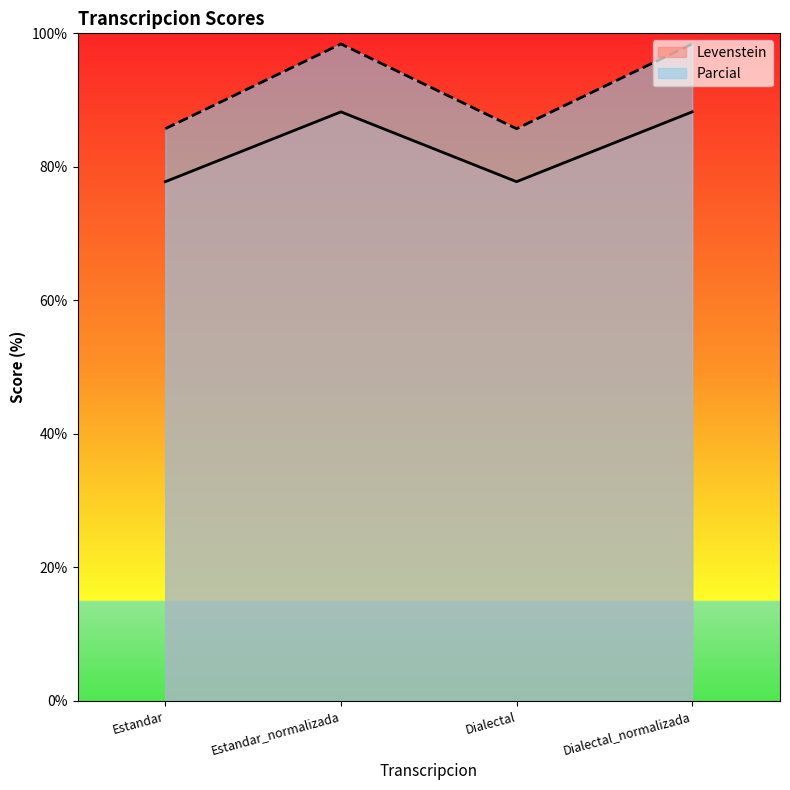

What position from the right is Estandar_normalizada?

3